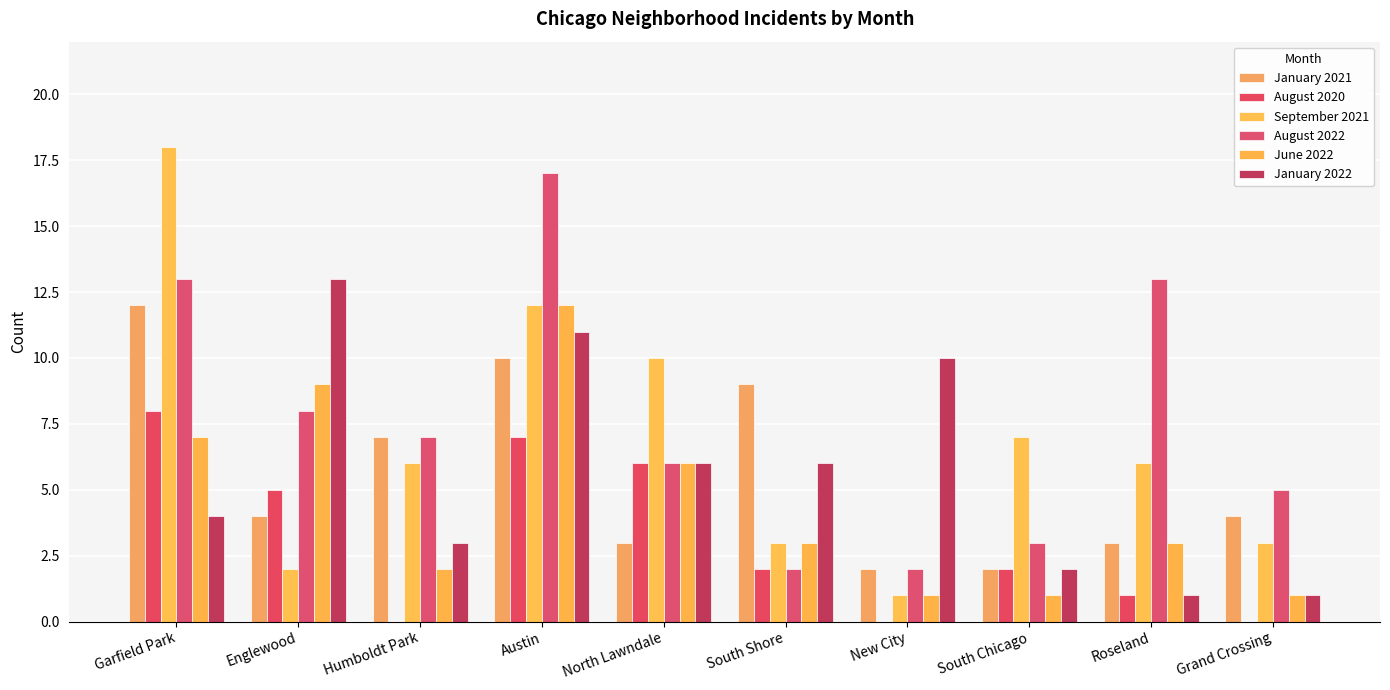

What is the label of the 6th bar from the right?

North Lawndale